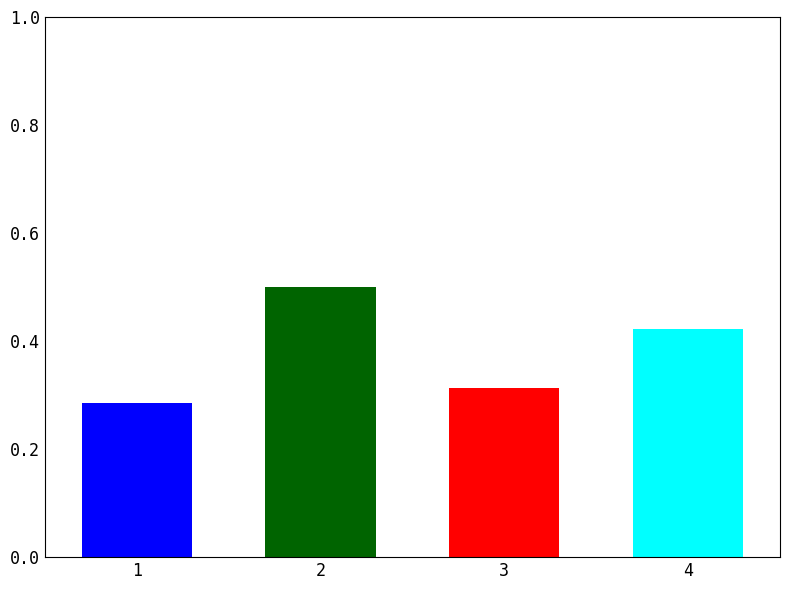

What is the sum of all values?

1.5